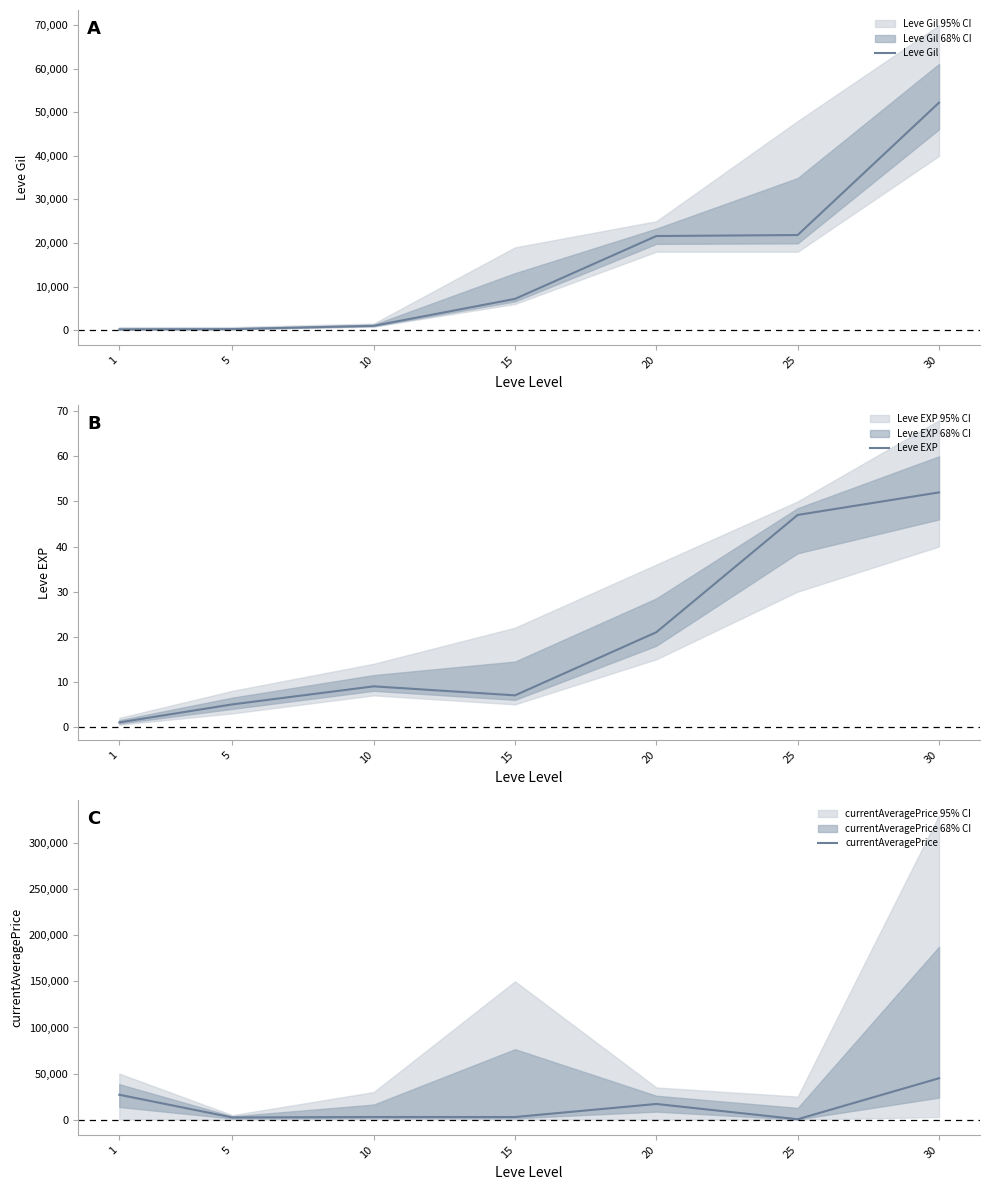

How many values in the Leve EXP series exceed 9?

3